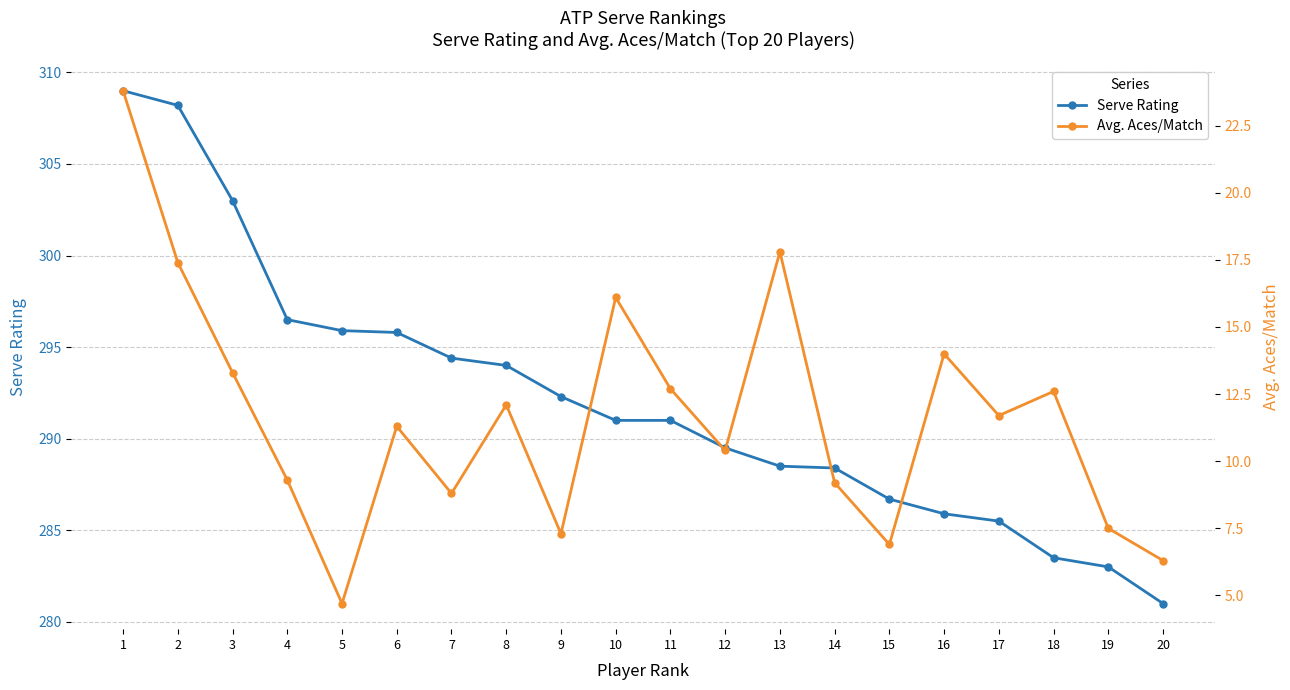

At which category is the sum across all series the highest?

1